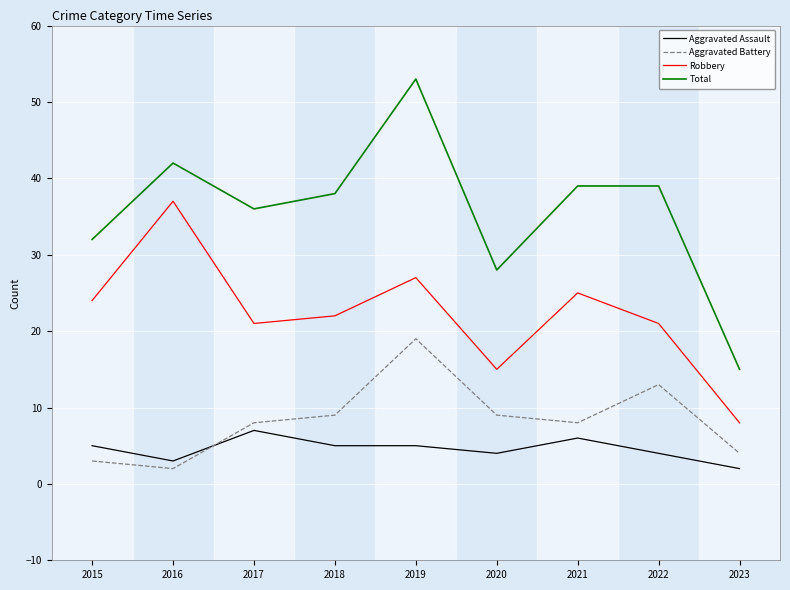

Which category has the highest value in the Total series?

2019